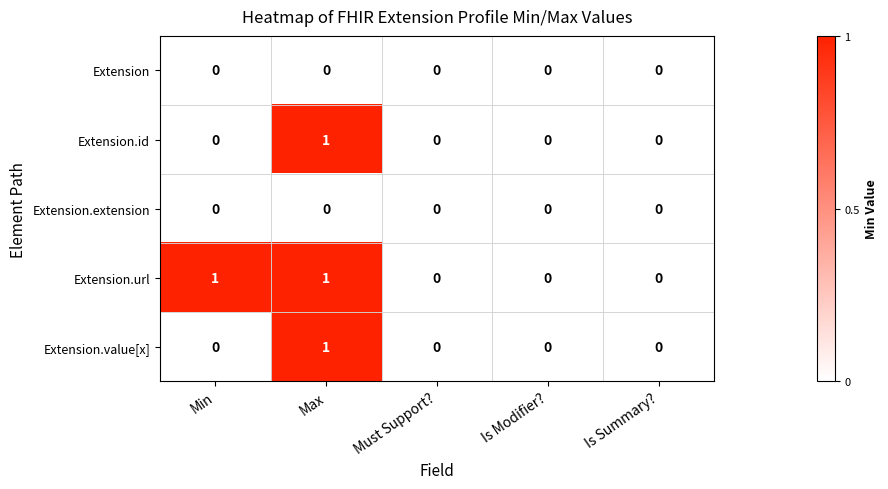

Count the number of data series in this chart.

5